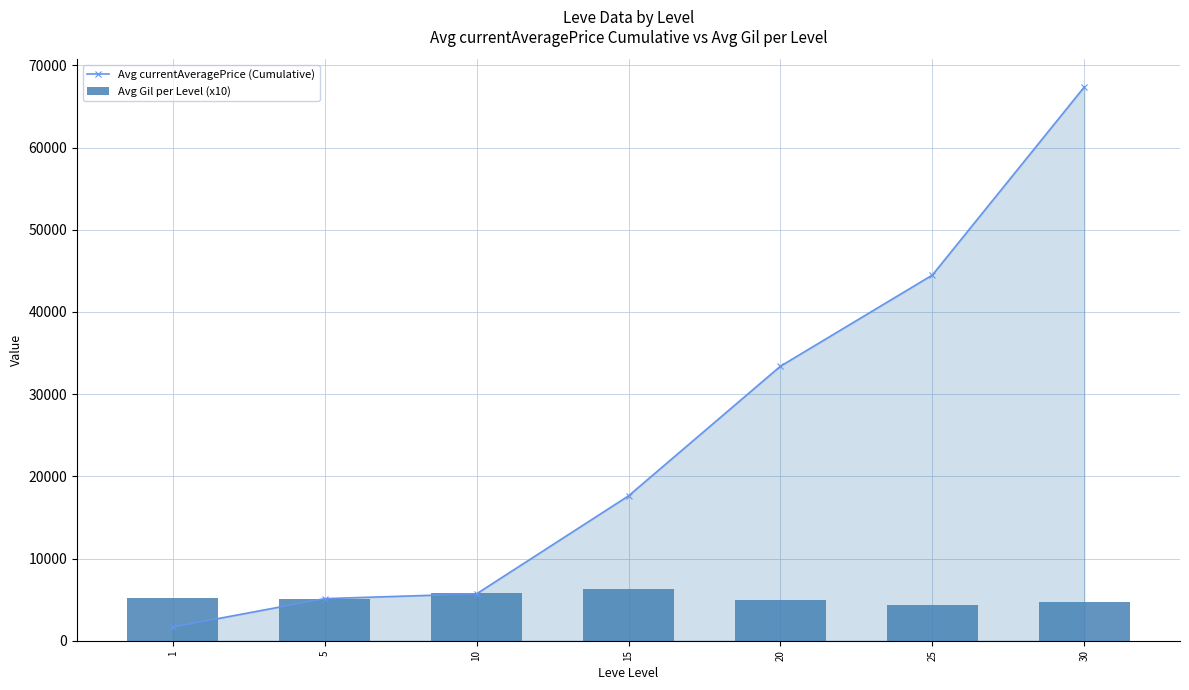

Rank the series at 5 from highest to lowest value.

Avg currentAveragePrice (Cumulative), Avg Gil per Level (x10)